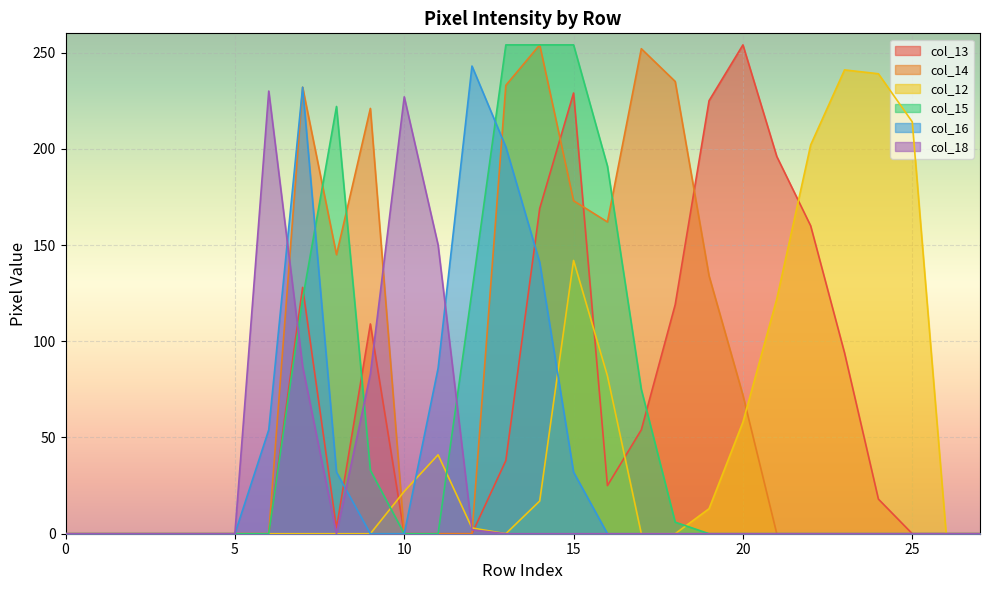

How many categories are shown in the chart?

28